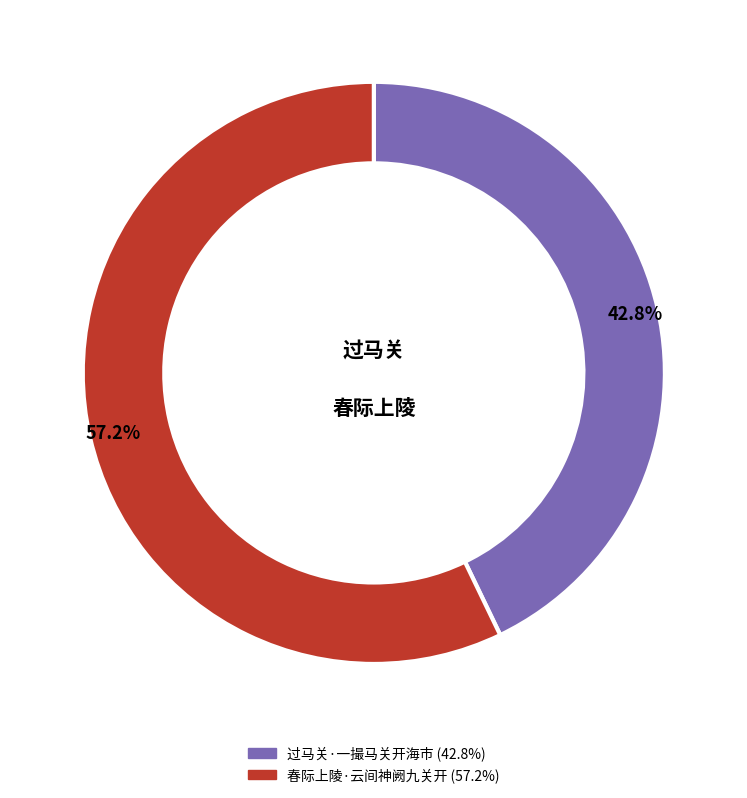

How many segments does this pie chart have?

2